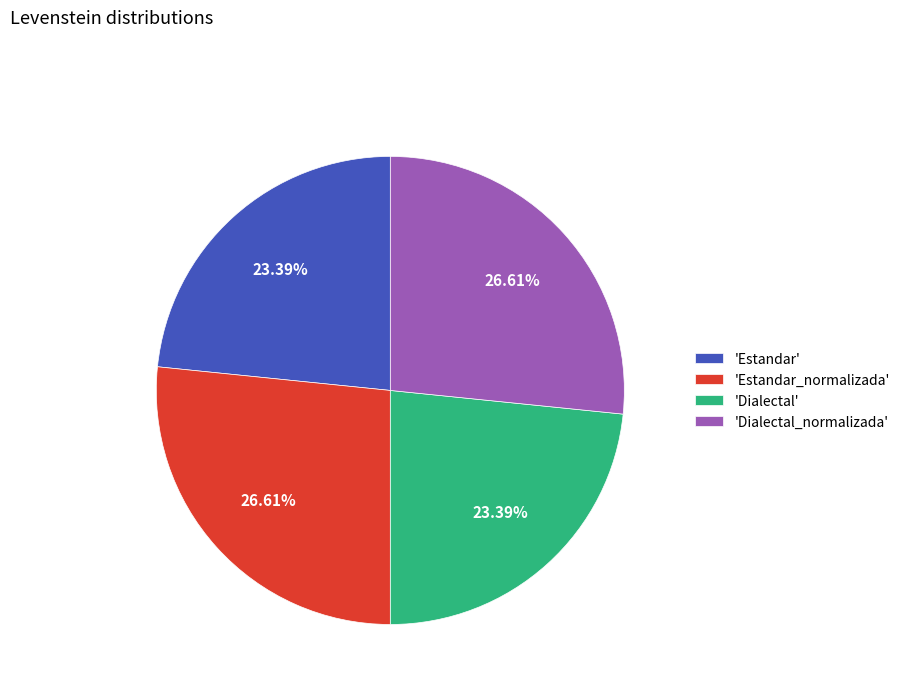

Does any single category account for the majority?

No